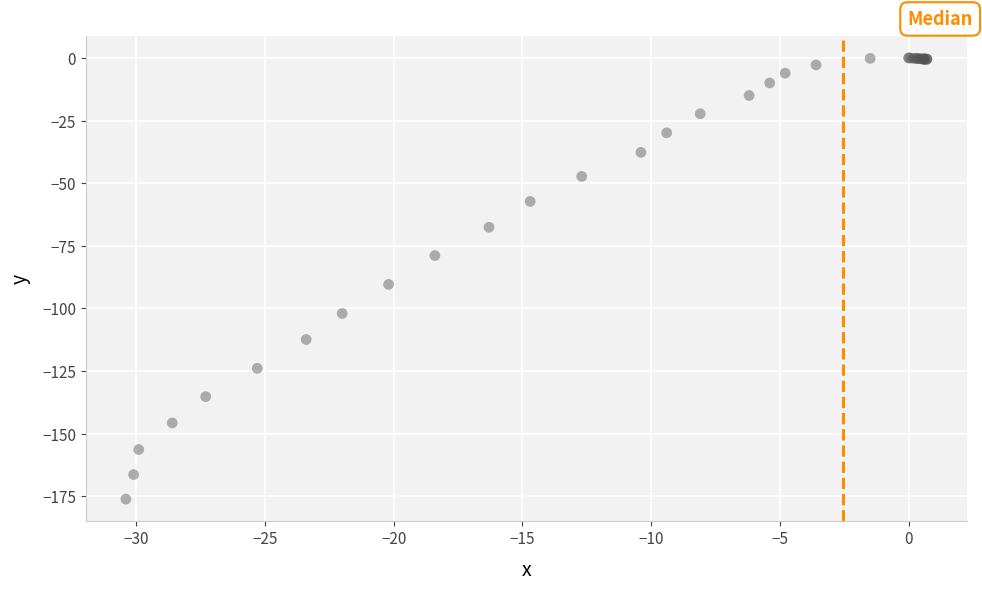

What Y value in the scatter plot is closest to -88?

-90.4